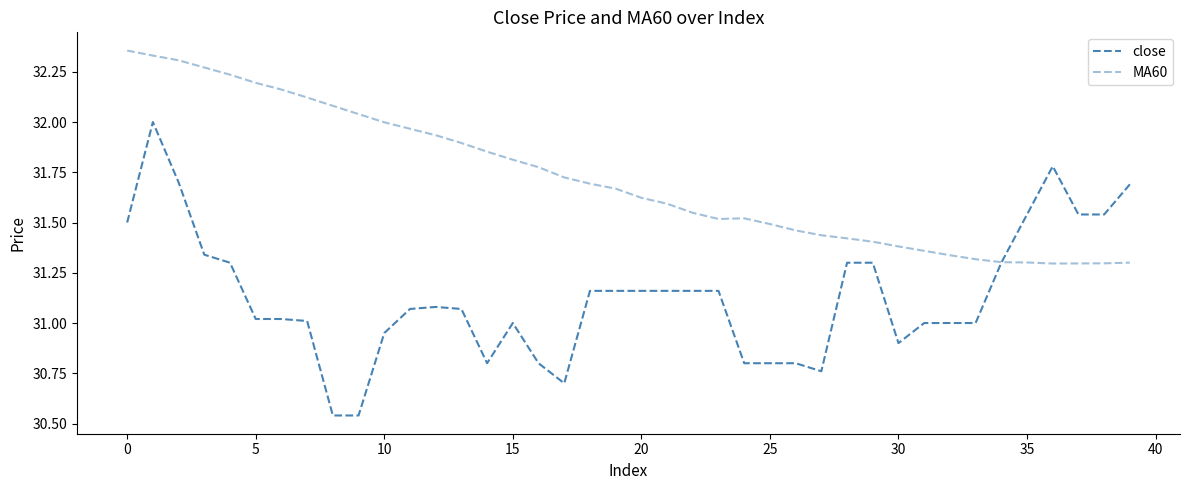

How many lines are shown in the chart?

2